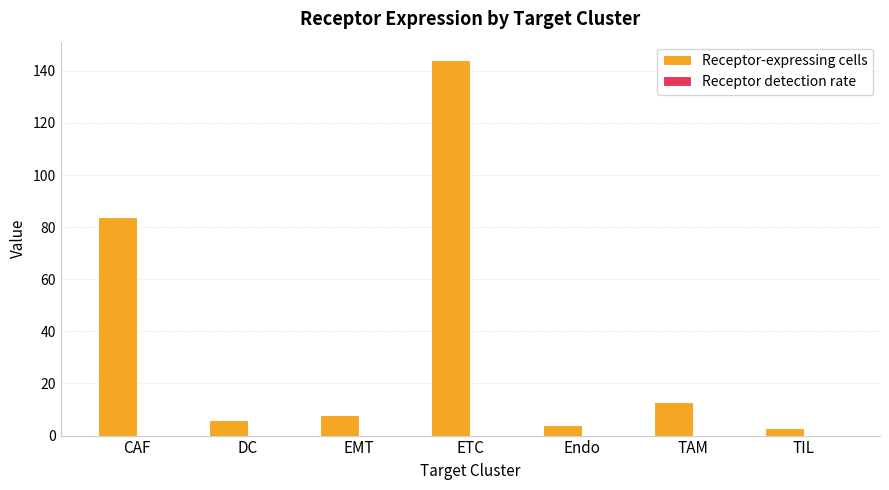

Which series has the largest range (max minus min)?

Receptor-expressing cells